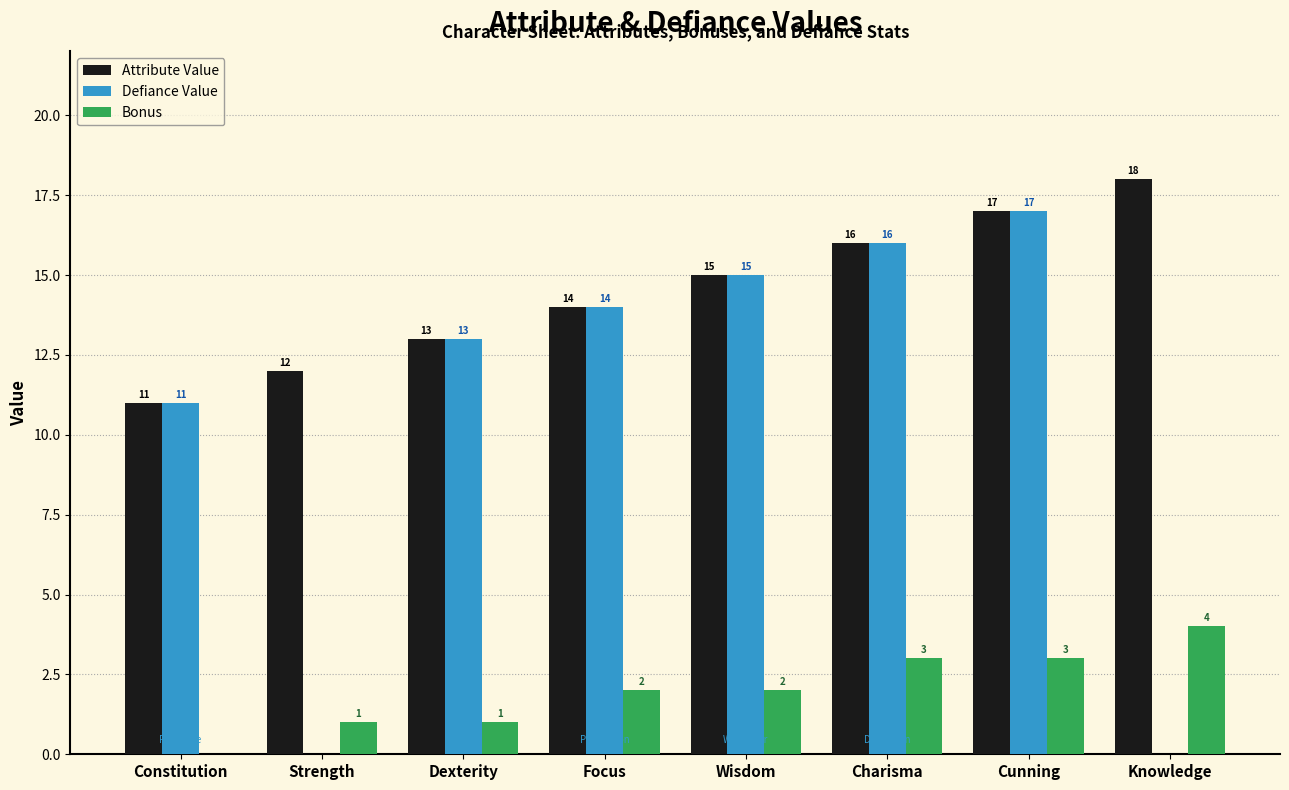

Read the Bonus value at Charisma.

3